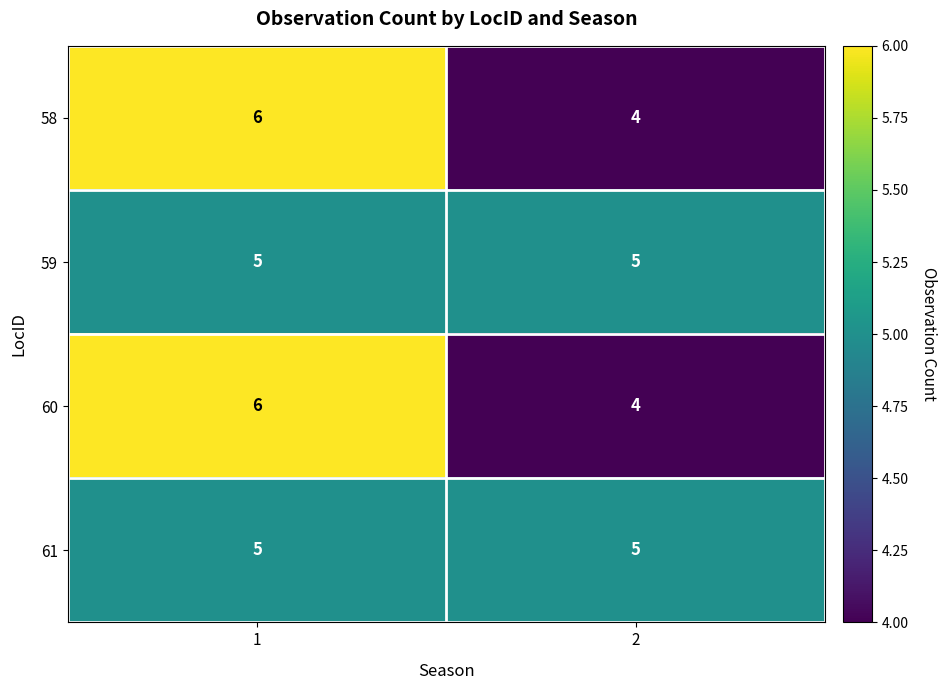

Is it true that 58 equals 6 at 1?

True